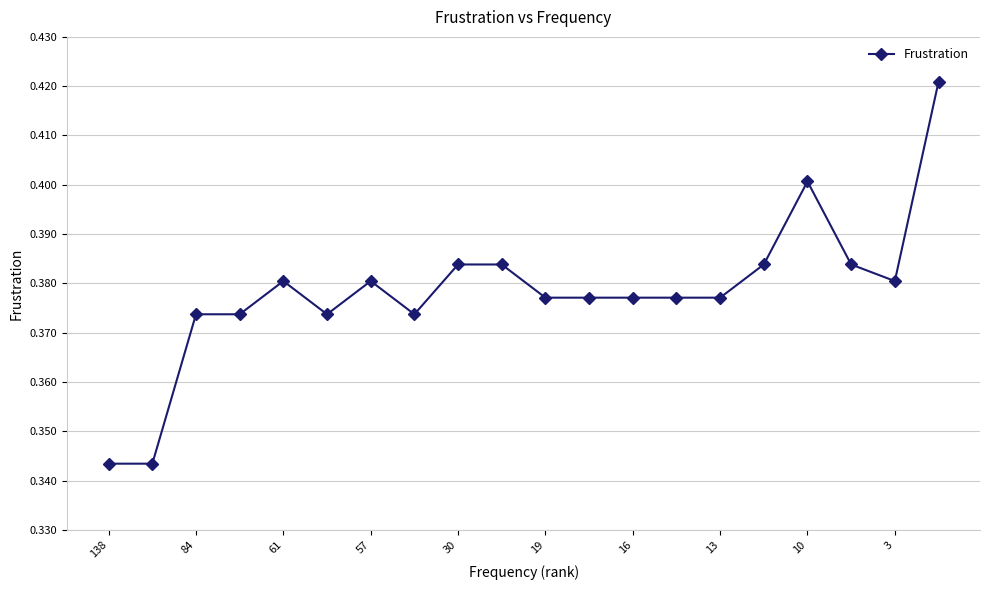

Count the values in the range 0 to 1.

20